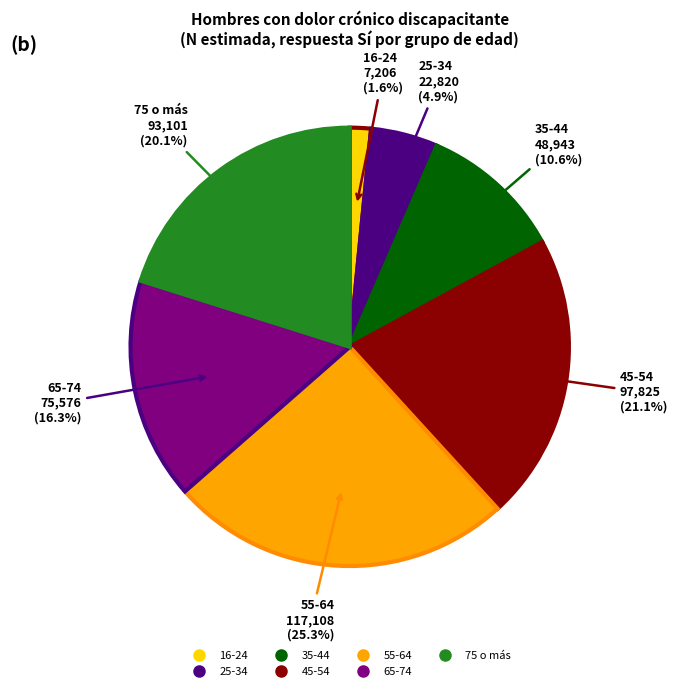

Is 55-64 the majority of the pie?

No